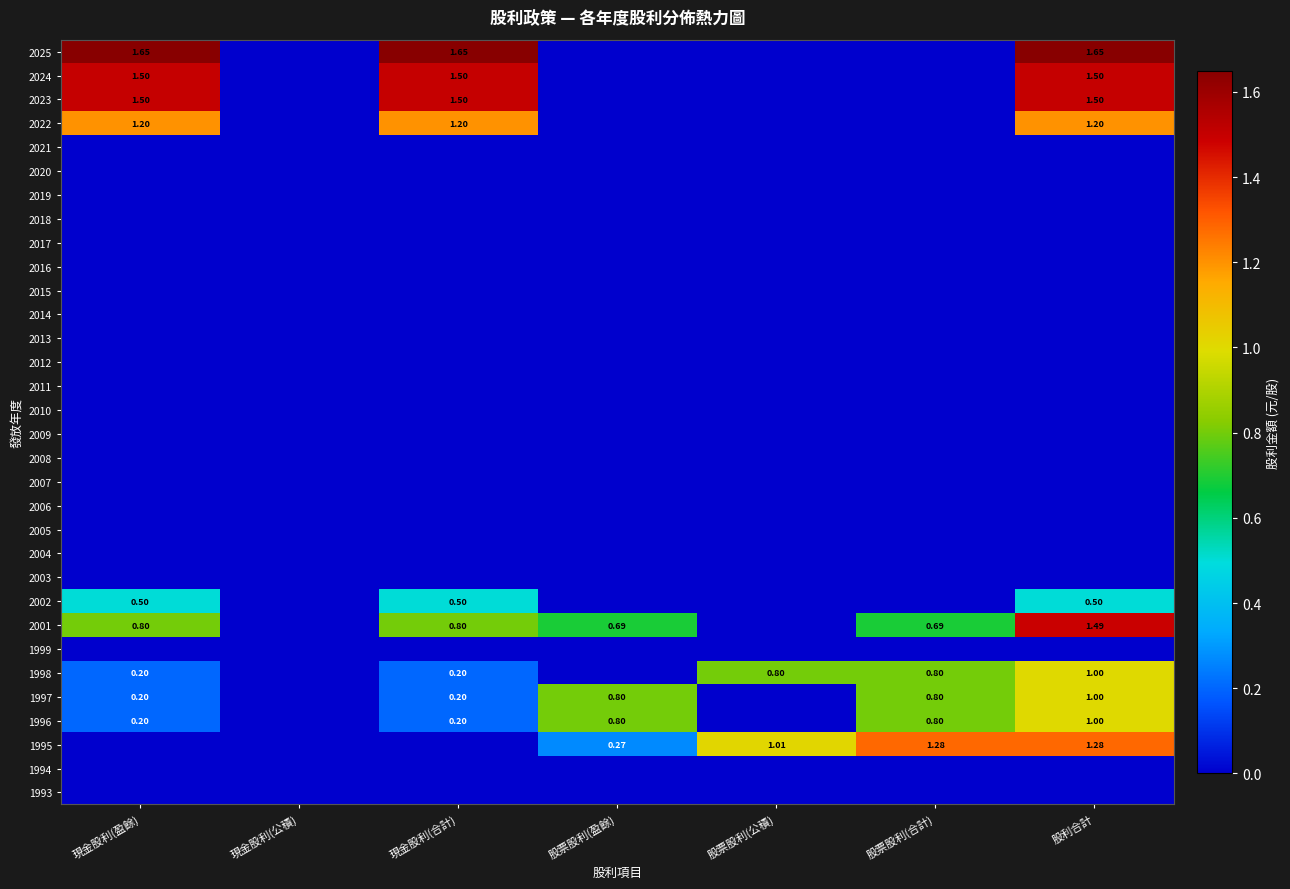

What is the maximum value shown in the chart?

1.6